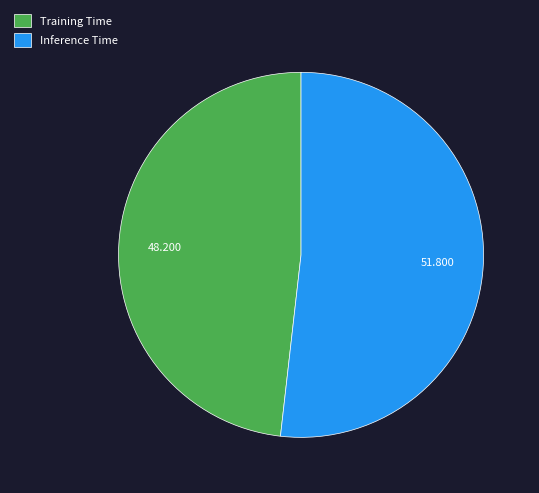

True or false: Inference Time accounts for 66% of the total.

False